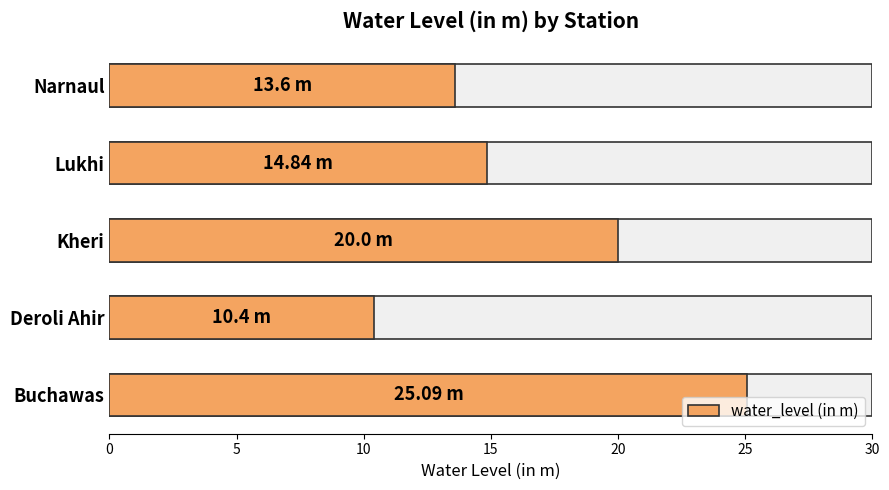

How many bars are there in total?

5